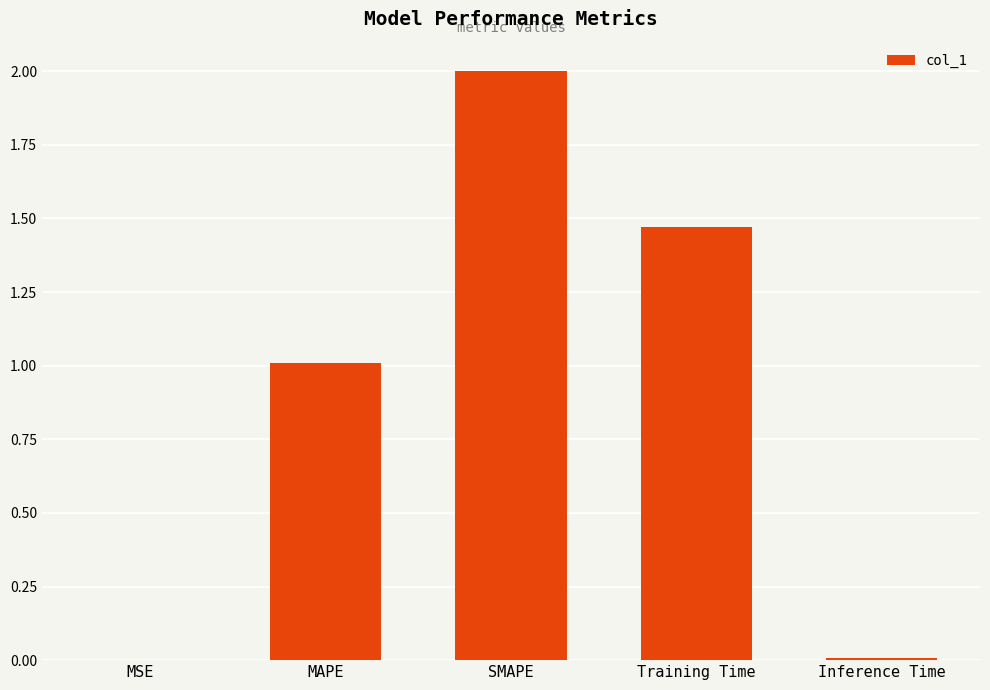

Between Inference Time and SMAPE, which is larger?

SMAPE